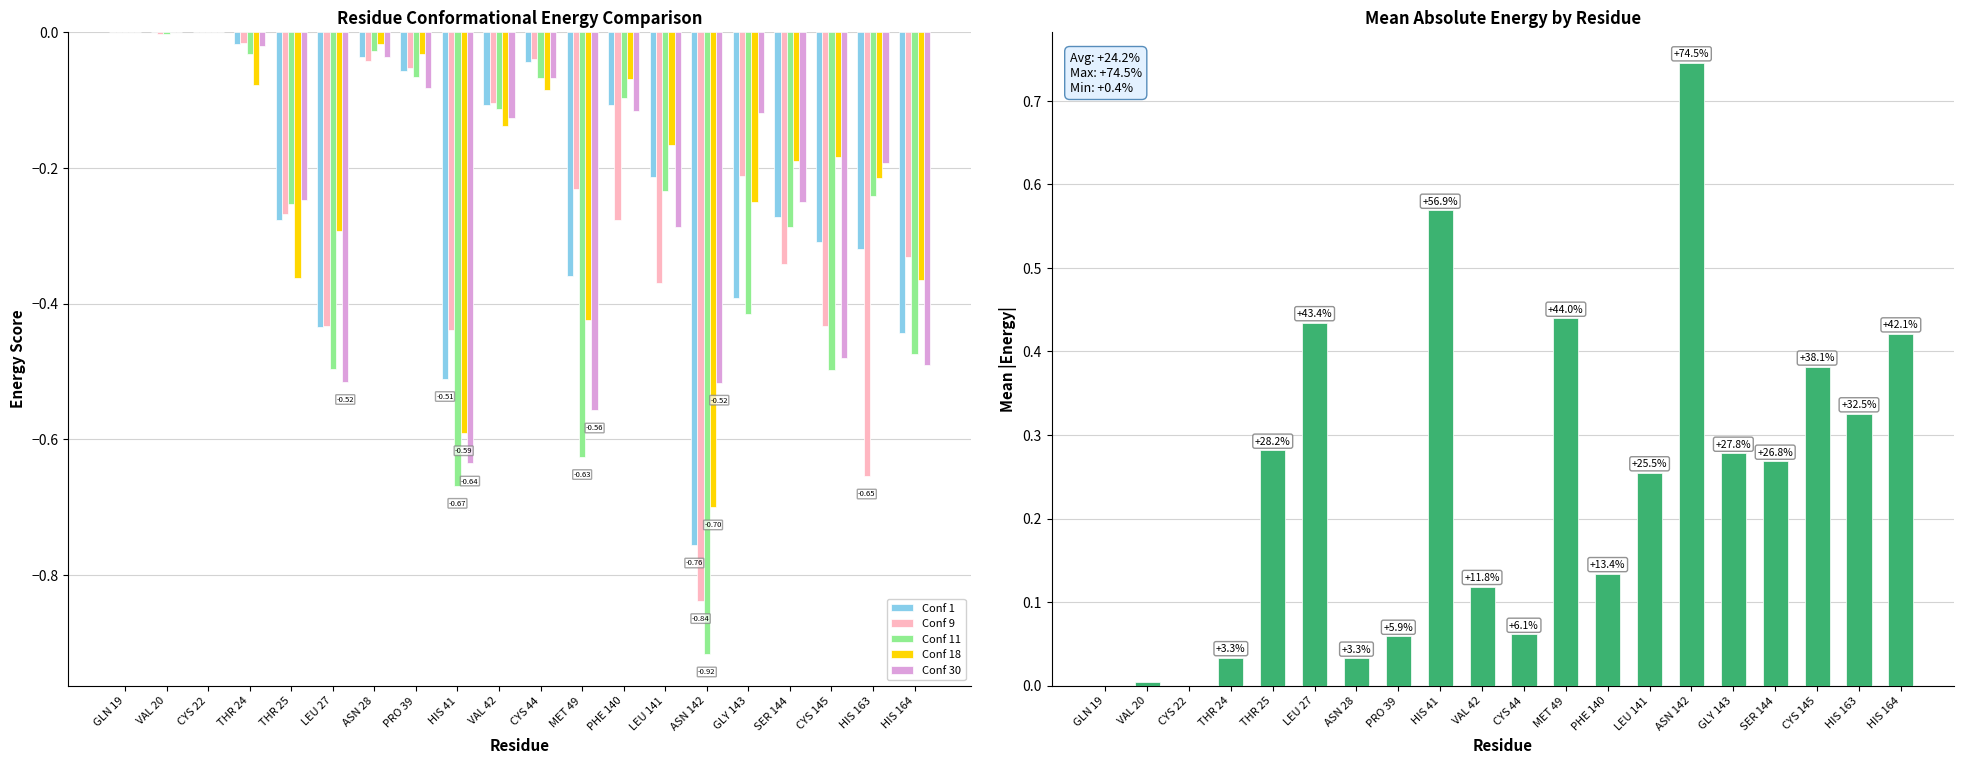

At which label is Mean |Energy| closest to 0?

GLN 19